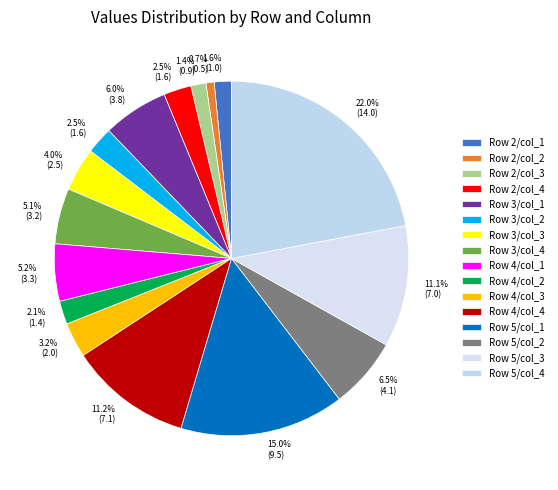

How many slices are in this pie chart?

16